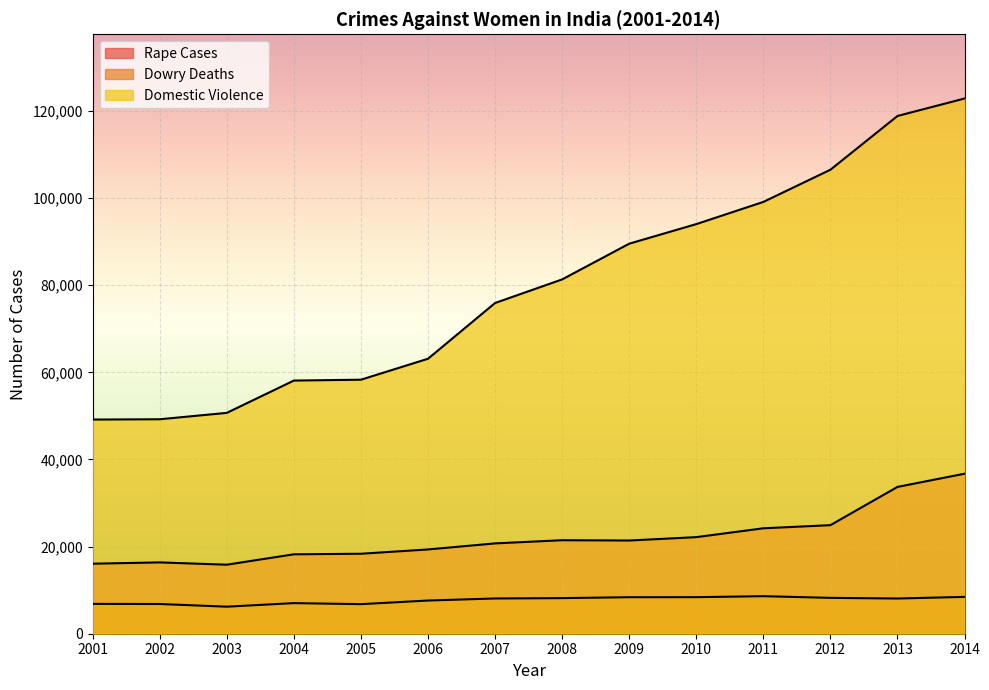

Reading right to left, transcribe all the data shown in this chart.

Rape Cases: 2014=36735	2013=33707	2012=24923	2011=24206	2010=22172	2009=21397	2008=21467	2007=20737	2006=19348	2005=18359	2004=18233	2003=15847	2002=16373	2001=16075
Dowry Deaths: 2014=8455	2013=8083	2012=8233	2011=8618	2010=8391	2009=8383	2008=8172	2007=8093	2006=7618	2005=6787	2004=7026	2003=6208	2002=6822	2001=6851
Domestic Violence: 2014=122877	2013=118866	2012=106527	2011=99135	2010=94041	2009=89546	2008=81344	2007=75930	2006=63128	2005=58319	2004=58121	2003=50703	2002=49237	2001=49170